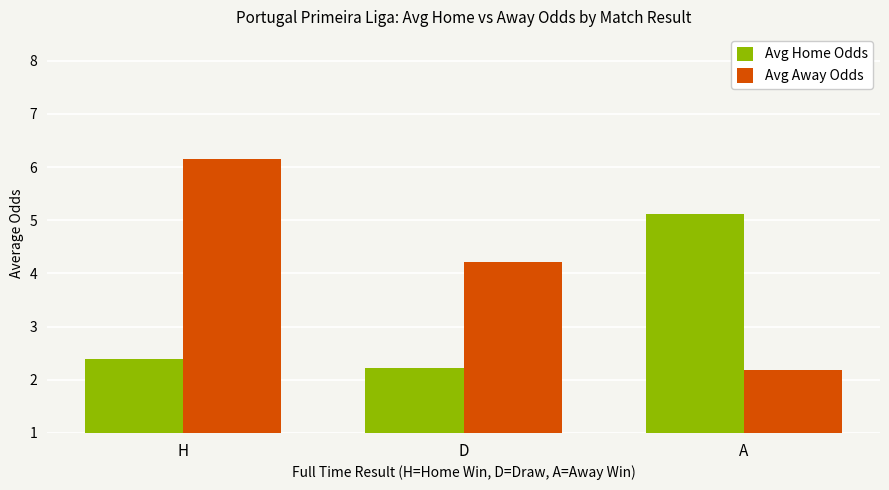

How many groups of bars are there?

3